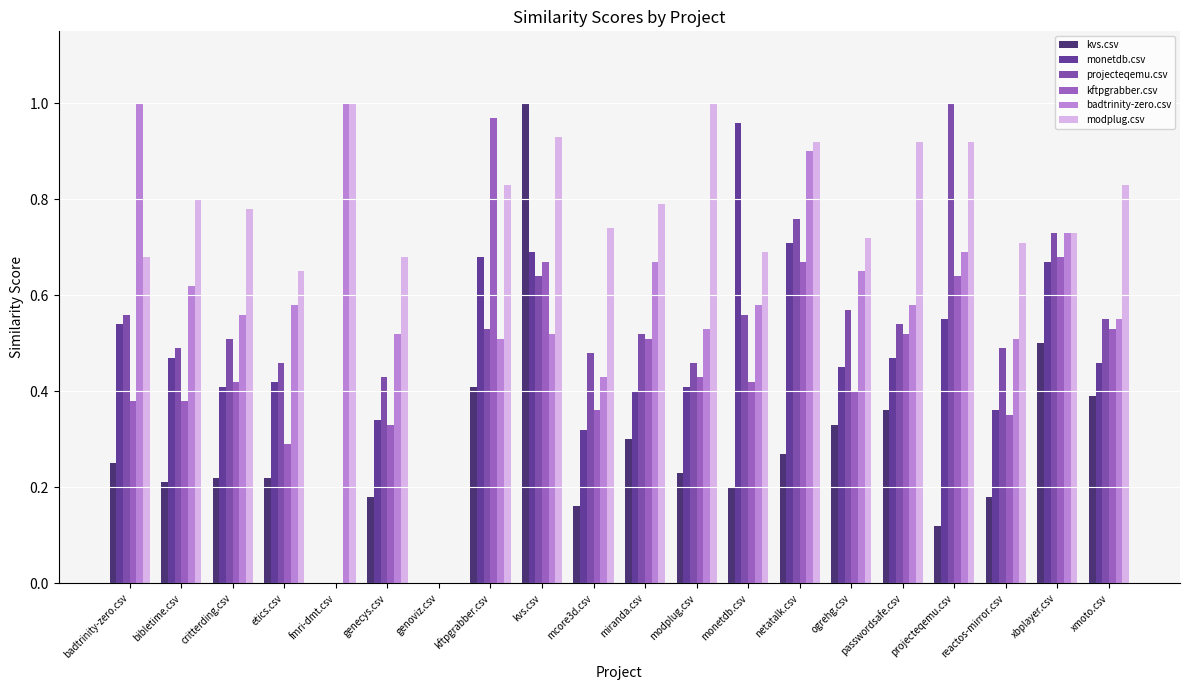

Between etics.csv and miranda.csv, which series saw the biggest shift?

kftpgrabber.csv